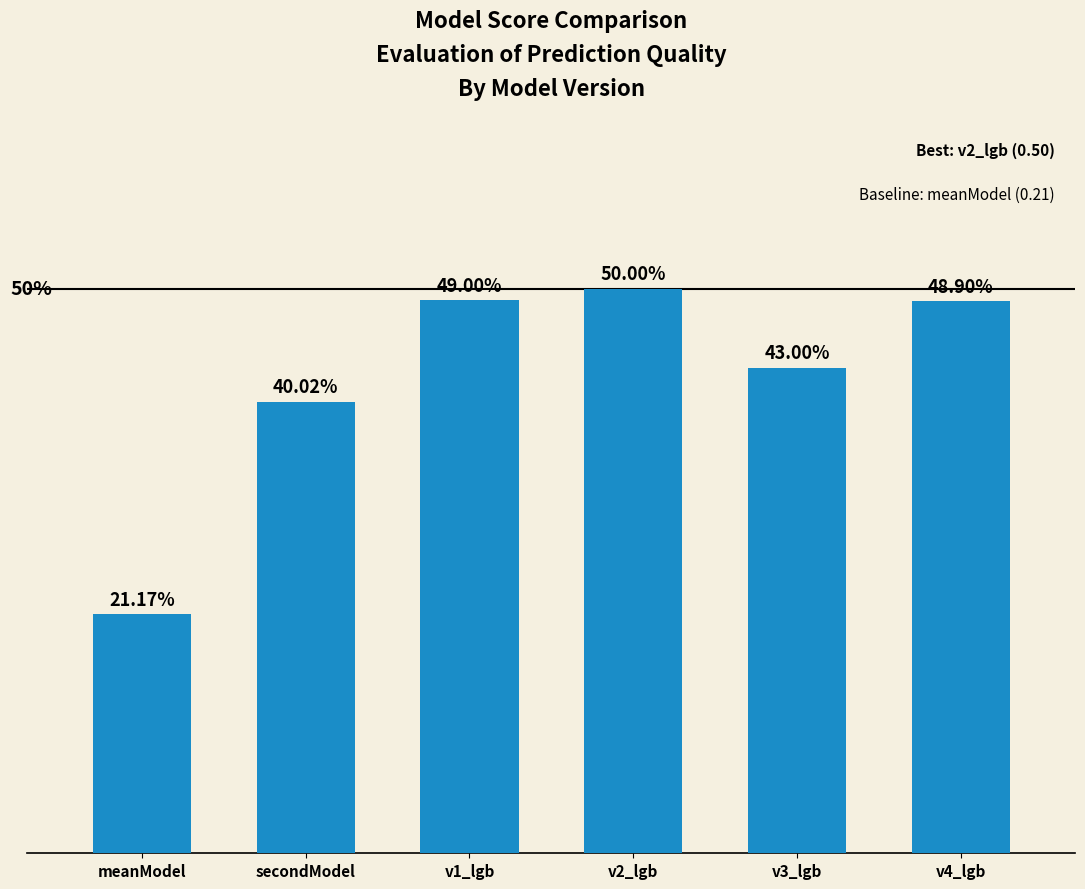

Does the chart contain any negative values?

No